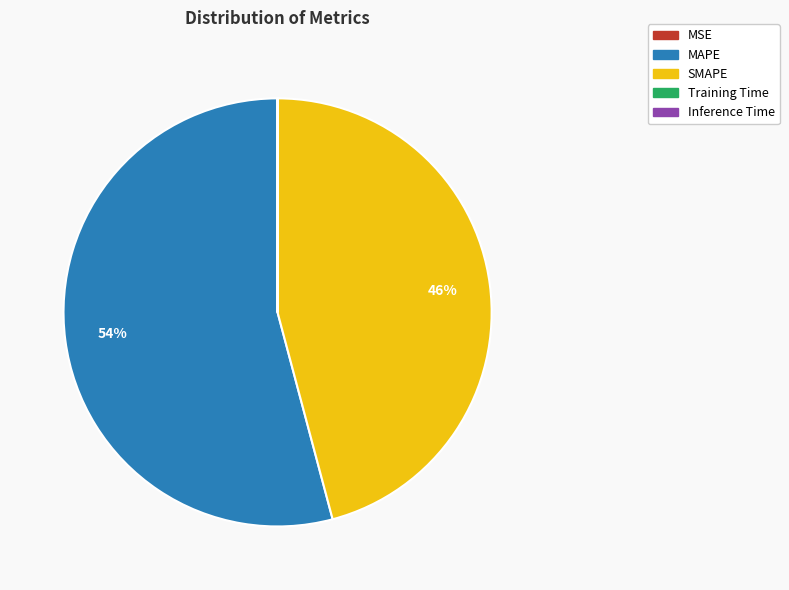

Does any single category account for the majority?

Yes